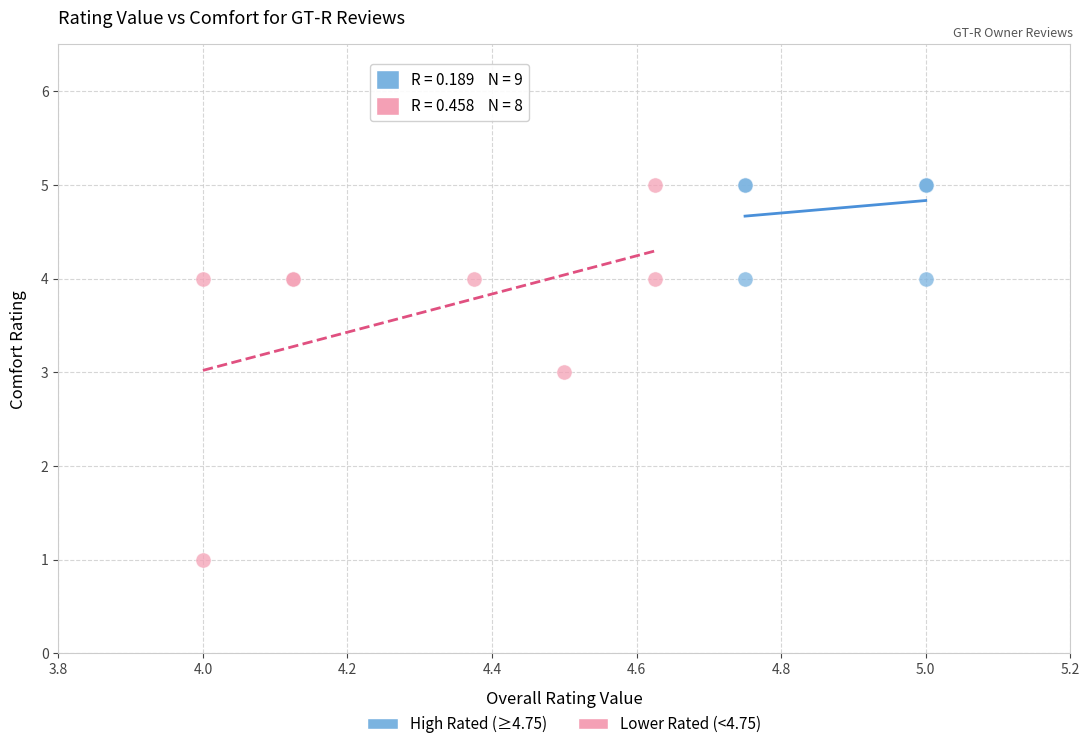

Which series has the widest spread of Y values?

Lower Rated (<4.75)